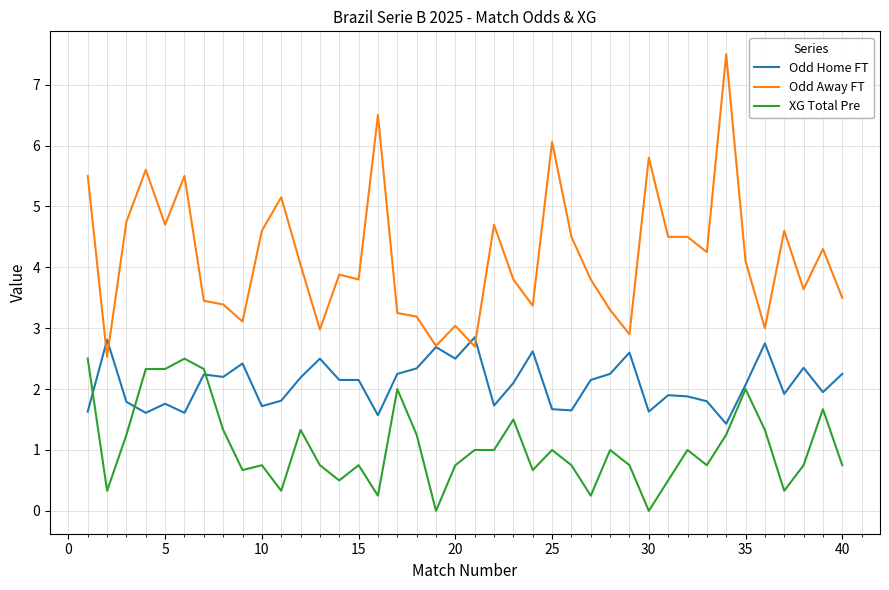

True or false: XG Total Pre and Odd Away FT cross at least once.

False